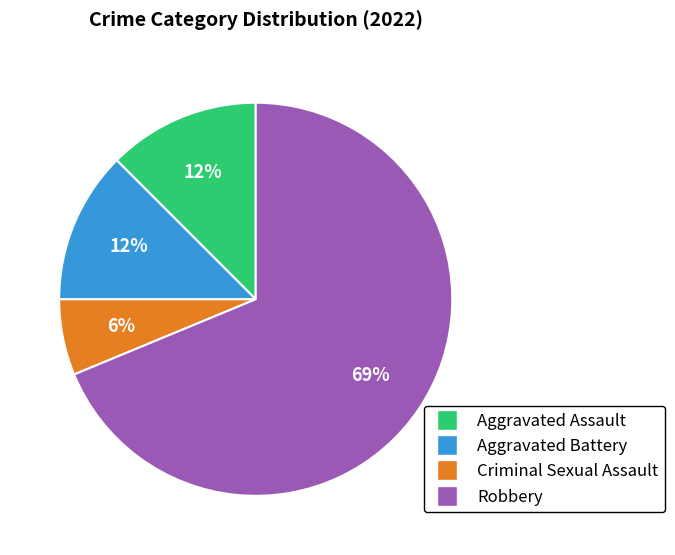

Which has a higher value, Robbery or Aggravated Assault?

Robbery